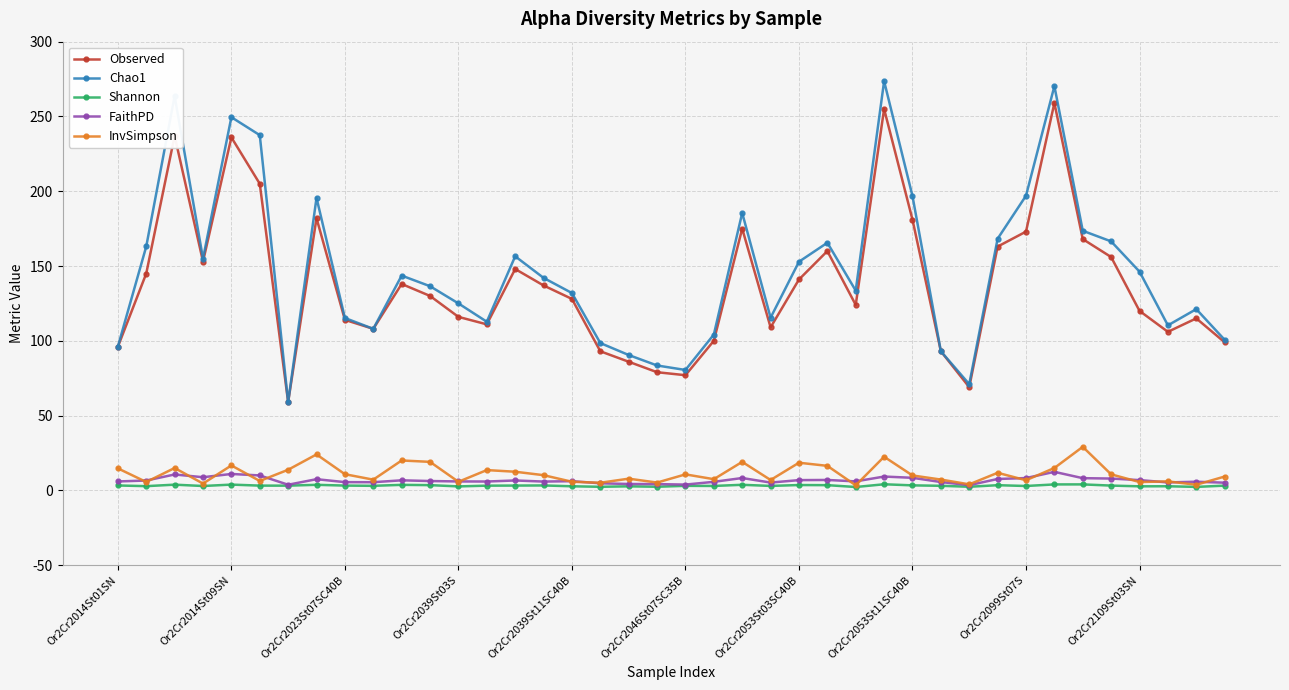

True or false: Shannon has more than 2 points higher than both neighbors.

True